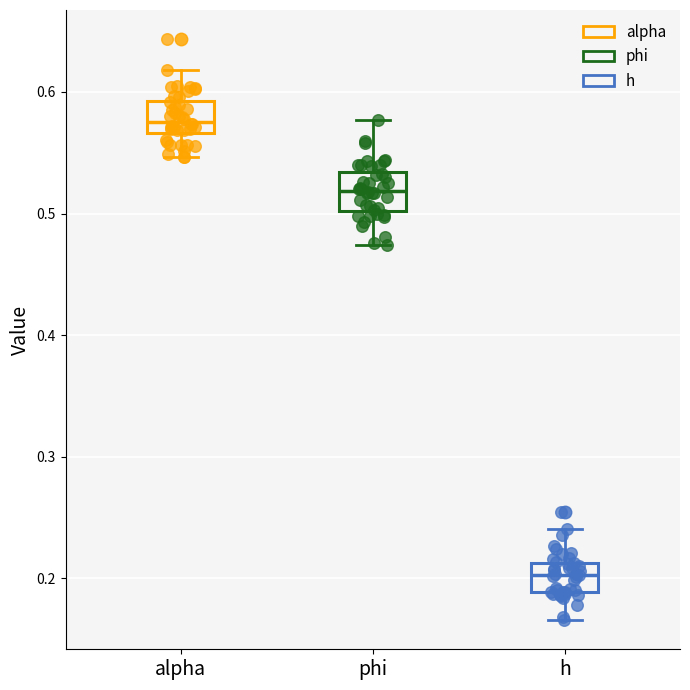

Reading left to right, transcribe this box plot: for each box, give where its median line is, the range the box spans, and where its two whiskers end, as read against the y-axis. The values are not printed on the chart, so give them approximately, as read against the axis.

alpha: median 0.58, box 0.57 to 0.59, whiskers 0.55 to 0.62
phi: median 0.52, box 0.50 to 0.53, whiskers 0.47 to 0.58
h: median 0.20, box 0.19 to 0.21, whiskers 0.17 to 0.24